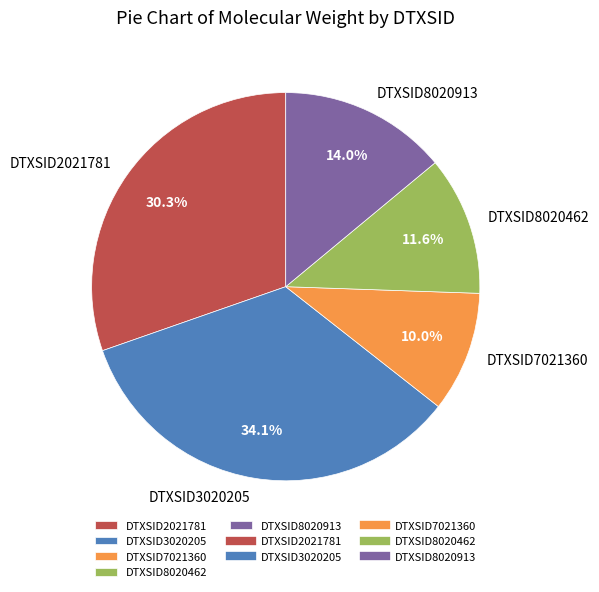

Is there a majority slice in this chart?

No